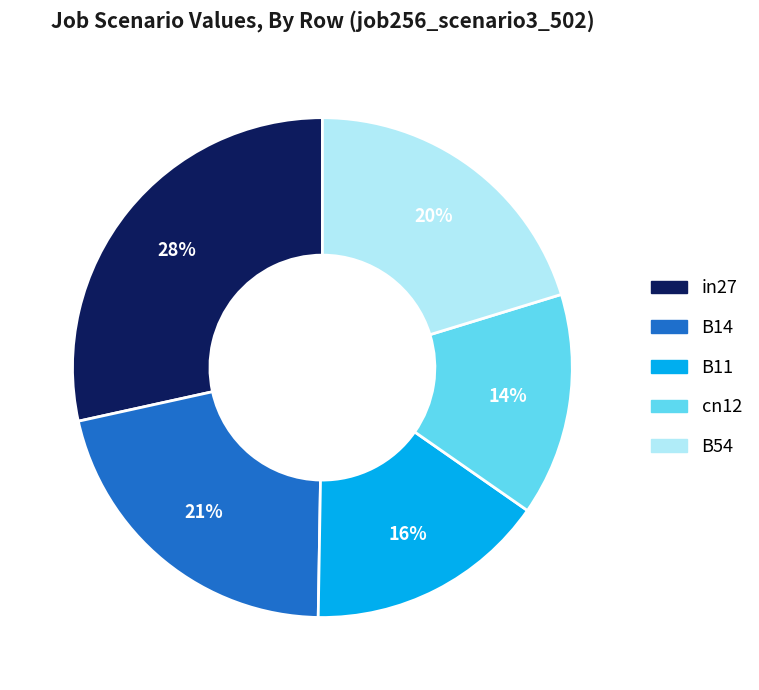

The B54 slice represents 20% of the pie. True or false?

True